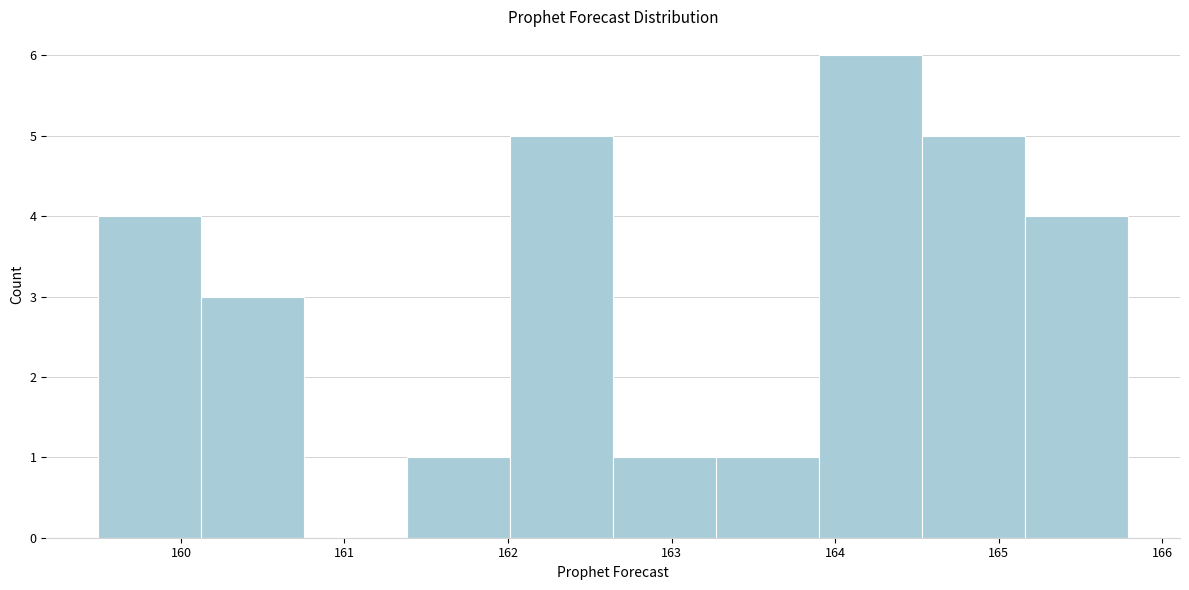

Reading left to right, transcribe this chart: for each bar, give the range it covers on the x-axis and its height. Neither the bar edges nor the heights are printed on the chart, so give them approximately, as read against the axes.

159.5 to 160.1: 4
160.1 to 160.8: 3
160.8 to 161.4: 0
161.4 to 162.0: 1
162.0 to 162.6: 5
162.6 to 163.3: 1
163.3 to 163.9: 1
163.9 to 164.5: 6
164.5 to 165.2: 5
165.2 to 165.8: 4